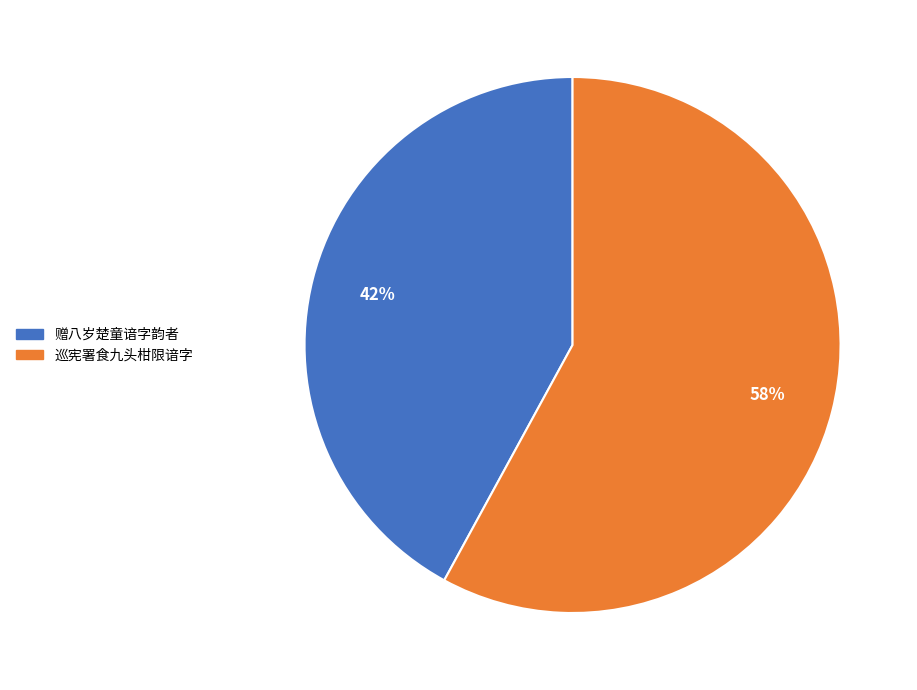

Count the number of slices in the pie.

2